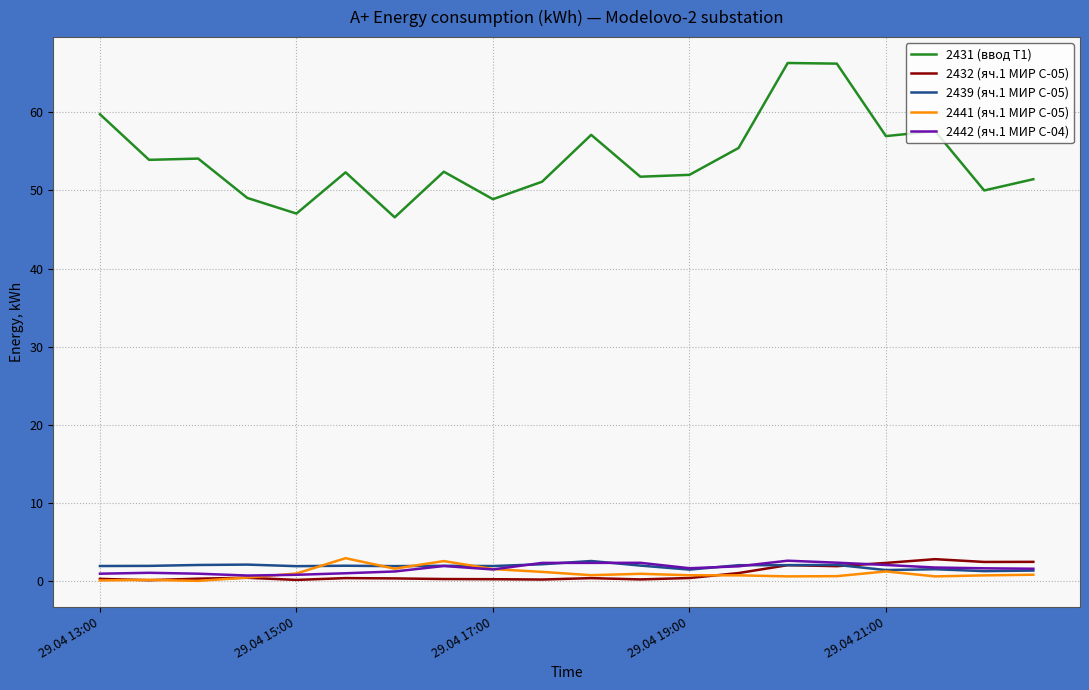

True or false: 2431 (ввод Т1) and 2432 (яч.1 МИР С-05) intersect in this chart.

False